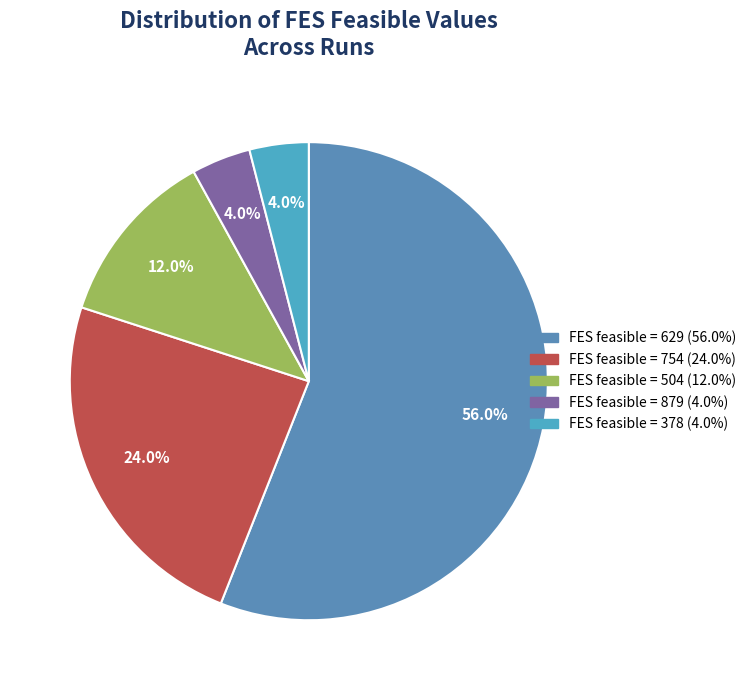

Which has a higher value, FES feasible = 629 or FES feasible = 504?

FES feasible = 629